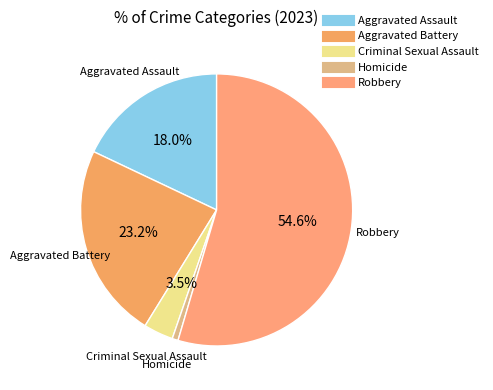

To the nearest percent, what is the average slice percentage?

20%